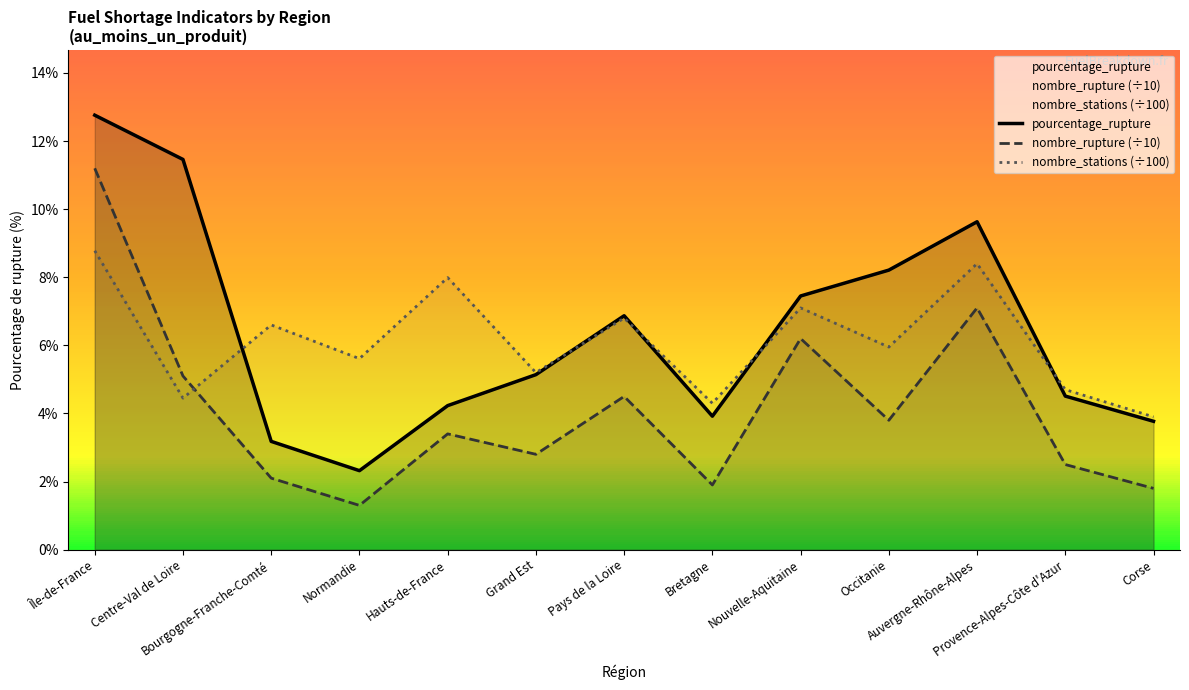

Reading right to left, transcribe all the data shown in this chart.

pourcentage_rupture: Corse=3.8	Provence-Alpes-Côte d'Azur=4.5	Auvergne-Rhône-Alpes=9.6	Occitanie=8.2	Nouvelle-Aquitaine=7.5	Bretagne=3.9	Pays de la Loire=6.9	Grand Est=5.1	Hauts-de-France=4.2	Normandie=2.3	Bourgogne-Franche-Comté=3.2	Centre-Val de Loire=11.5	Île-de-France=12.8
nombre_rupture (÷10): Corse=1.8	Provence-Alpes-Côte d'Azur=2.5	Auvergne-Rhône-Alpes=7.1	Occitanie=3.8	Nouvelle-Aquitaine=6.2	Bretagne=1.9	Pays de la Loire=4.5	Grand Est=2.8	Hauts-de-France=3.4	Normandie=1.3	Bourgogne-Franche-Comté=2.1	Centre-Val de Loire=5.1	Île-de-France=11.2
nombre_stations (÷100): Corse=3.9	Provence-Alpes-Côte d'Azur=4.7	Auvergne-Rhône-Alpes=8.4	Occitanie=6.0	Nouvelle-Aquitaine=7.1	Bretagne=4.3	Pays de la Loire=6.8	Grand Est=5.2	Hauts-de-France=8.0	Normandie=5.6	Bourgogne-Franche-Comté=6.6	Centre-Val de Loire=4.5	Île-de-France=8.8